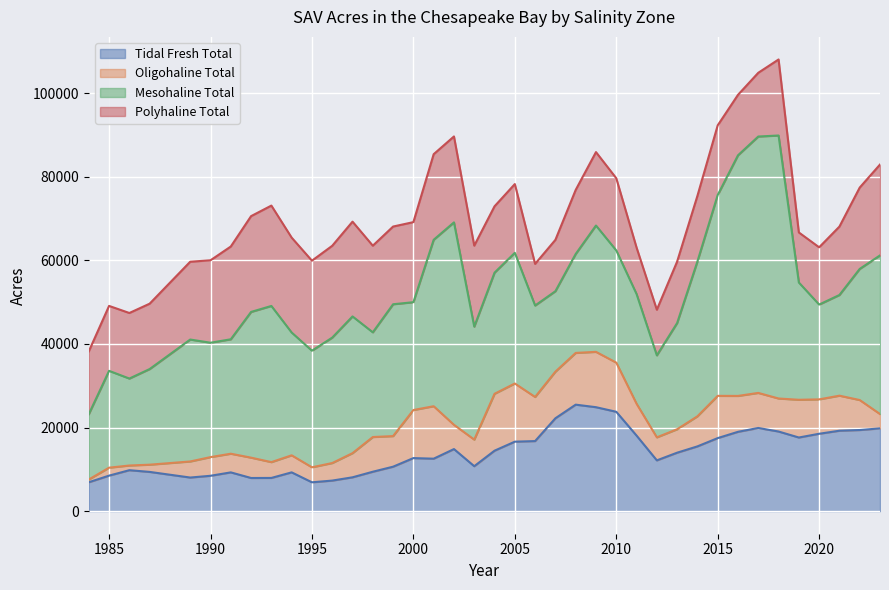

Which series ends up on top after the final intersection of Tidal Fresh Total and Oligohaline Total?

Tidal Fresh Total